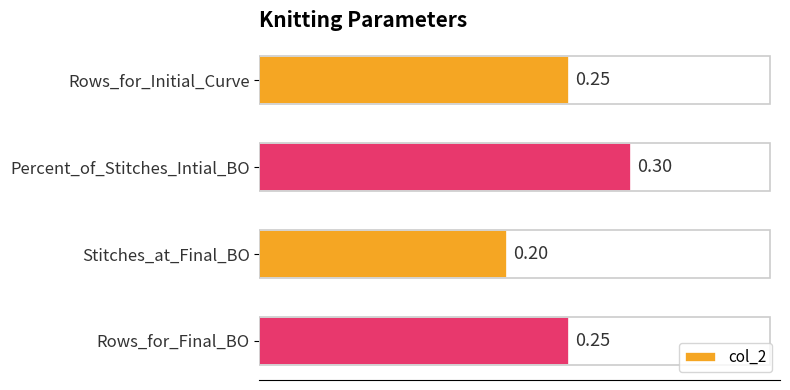

What is the minimum value shown in the chart?

0.2